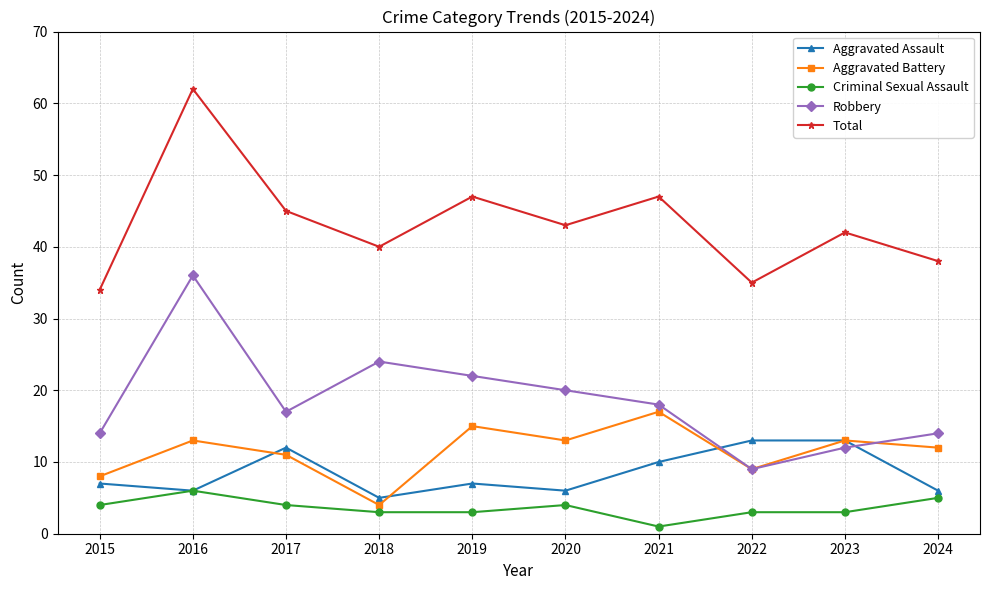

Reading left to right, what are all the values shown in this chart?

Aggravated Assault: 7	6	12	5	7	6	10	13	13	6
Aggravated Battery: 8	13	11	4	15	13	17	9	13	12
Criminal Sexual Assault: 4	6	4	3	3	4	1	3	3	5
Robbery: 14	36	17	24	22	20	18	9	12	14
Total: 34	62	45	40	47	43	47	35	42	38